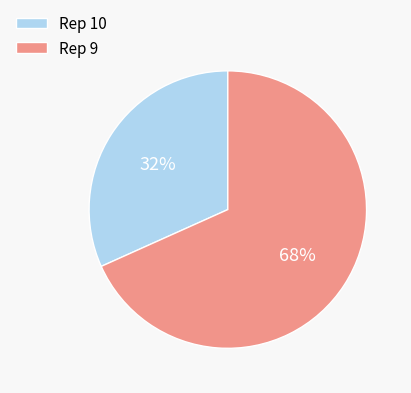

Between Rep 9 and Rep 10, which is larger?

Rep 9